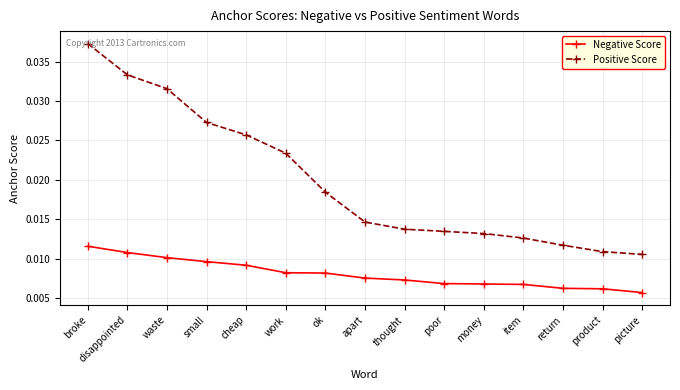

List the series in order of their peak value, highest first.

Positive Score, Negative Score